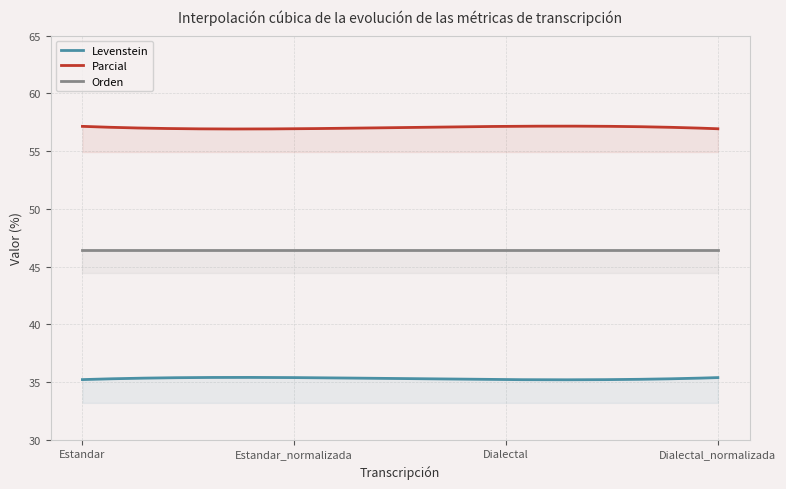

What are all the series names shown in the legend?

Levenstein, Parcial, Orden